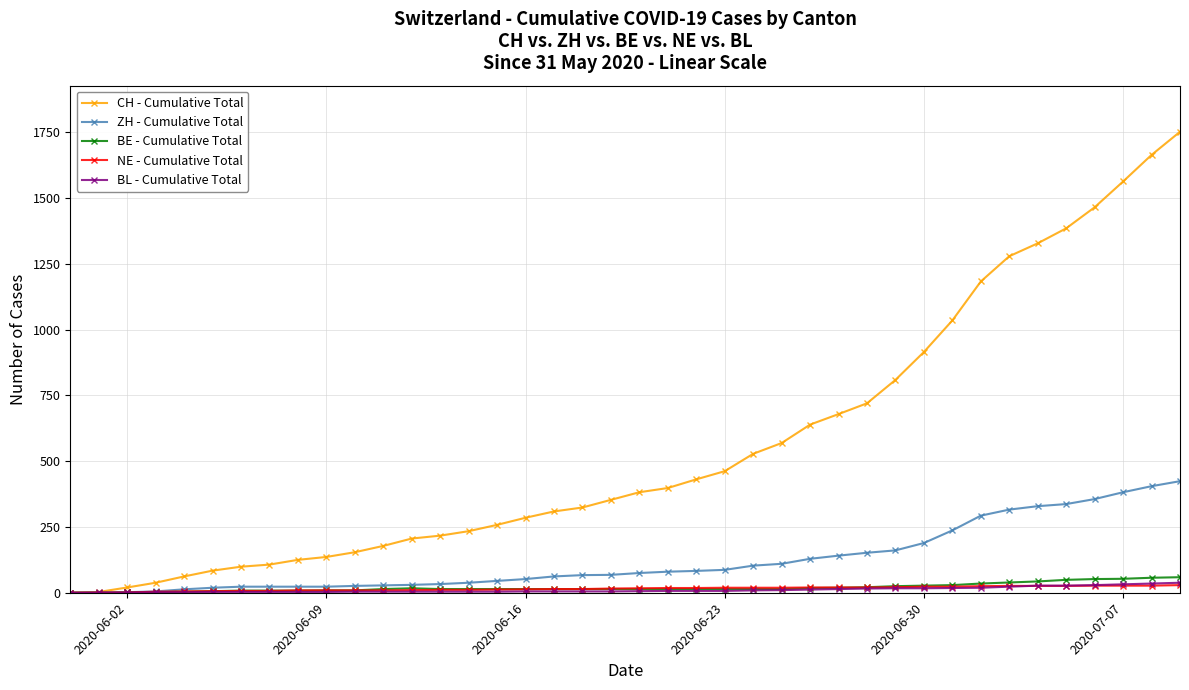

Which series has the largest total across all categories?

CH - Cumulative Total